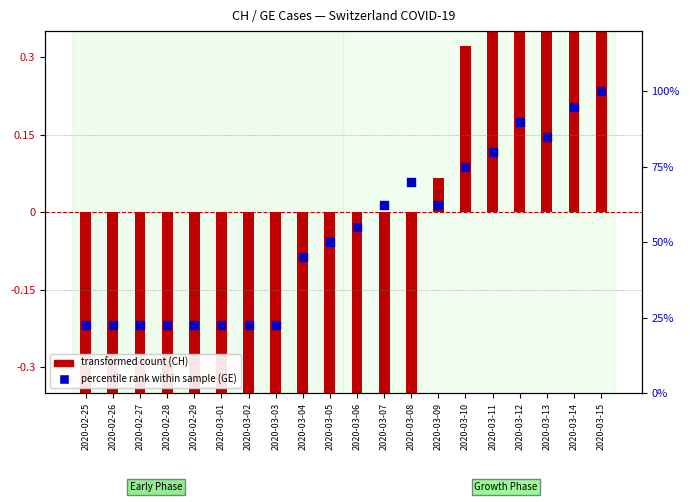

Which series contains the lowest Y value?

transformed count (CH)